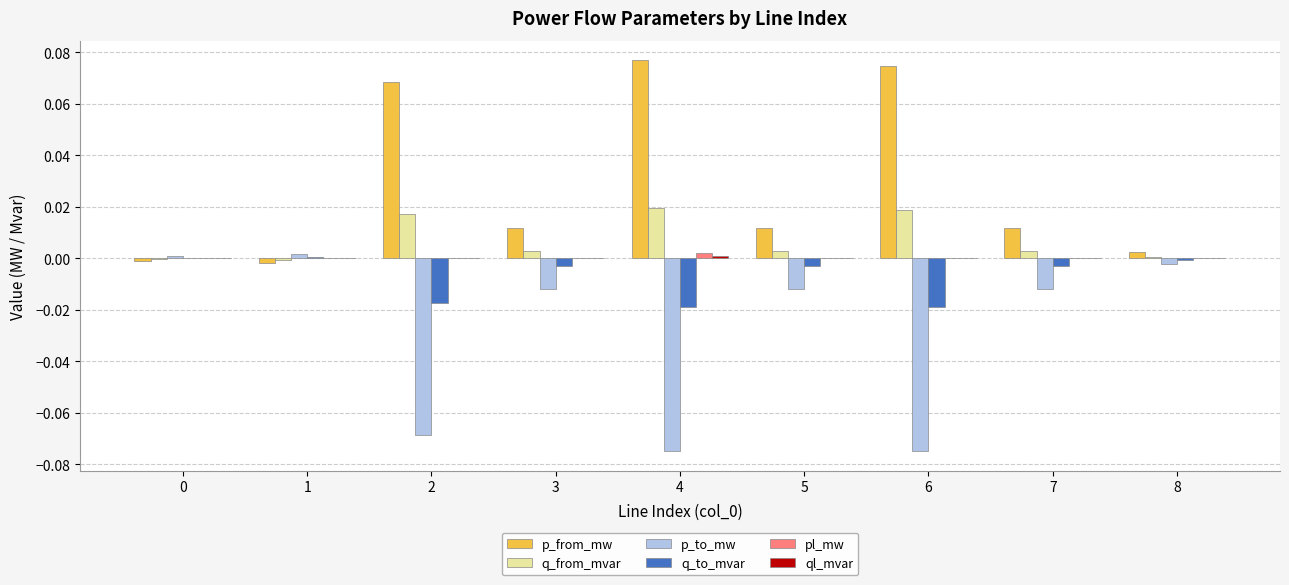

The q_from_mvar series shows 0.0 at 2. True or false?

True